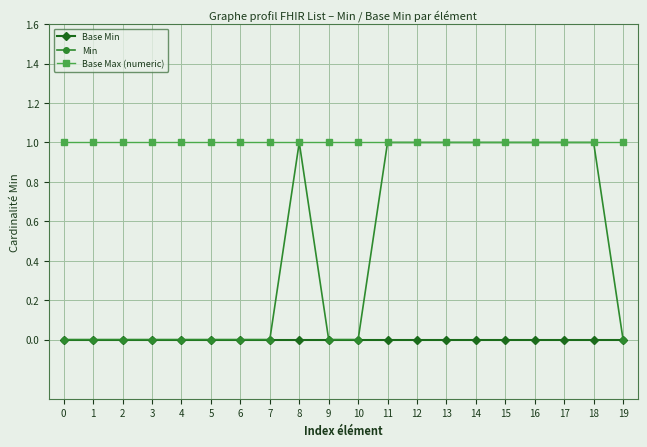

Reading right to left, transcribe all the data shown in this chart.

Base Min: 19=0	18=0	17=0	16=0	15=0	14=0	13=0	12=0	11=0	10=0	9=0	8=0	7=0	6=0	5=0	4=0	3=0	2=0	1=0	0=0
Min: 19=0	18=1	17=1	16=1	15=1	14=1	13=1	12=1	11=1	10=0	9=0	8=1	7=0	6=0	5=0	4=0	3=0	2=0	1=0	0=0
Base Max (numeric): 19=1	18=1	17=1	16=1	15=1	14=1	13=1	12=1	11=1	10=1	9=1	8=1	7=1	6=1	5=1	4=1	3=1	2=1	1=1	0=1